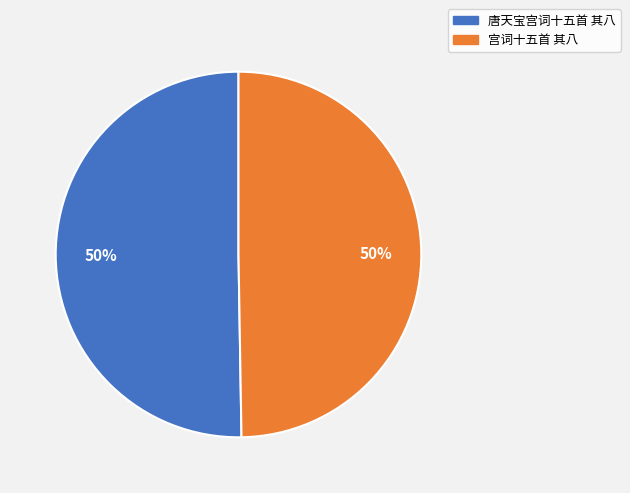

To the nearest percent, what is the combined percentage of 宫词十五首 其八 and 唐天宝宫词十五首 其八?

100%